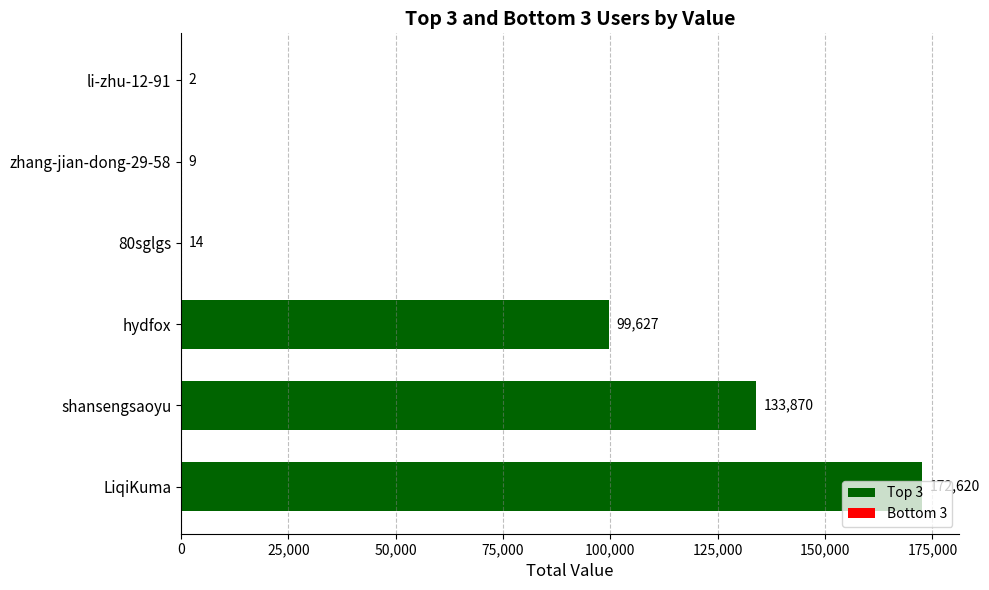

The value at li-zhu-12-91 is 2. True or false?

True